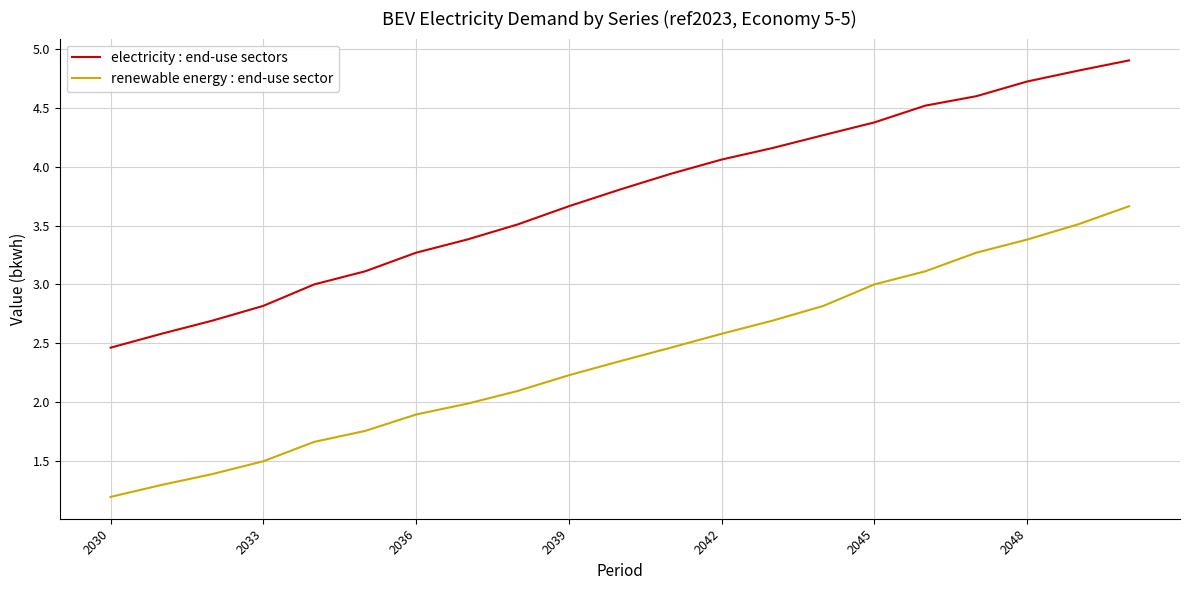

Rank the series by their average value, from lowest to highest.

renewable energy : end-use sector, electricity : end-use sectors